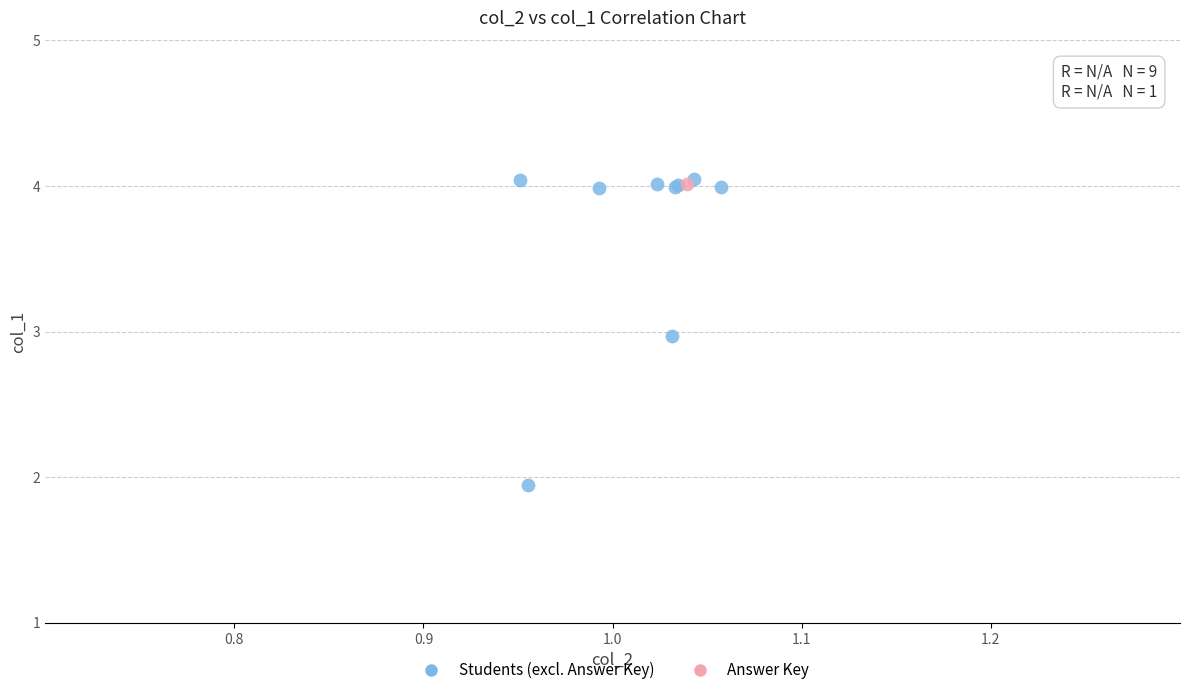

What are all the series names shown in the legend?

Students (excl. Answer Key), Answer Key